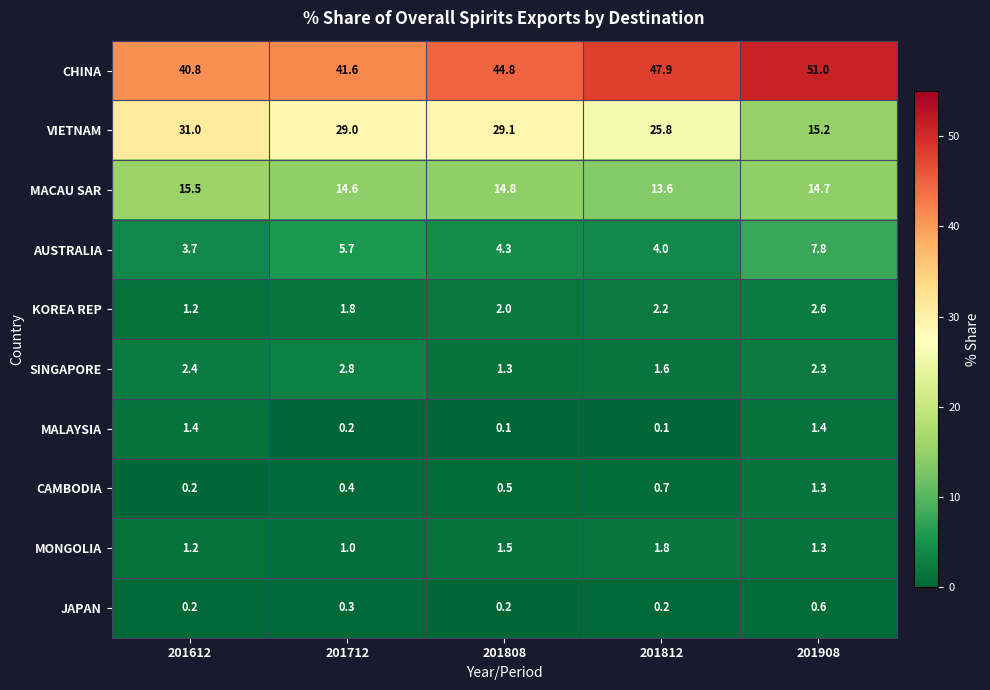

What is the average value of the JAPAN series?

0.3